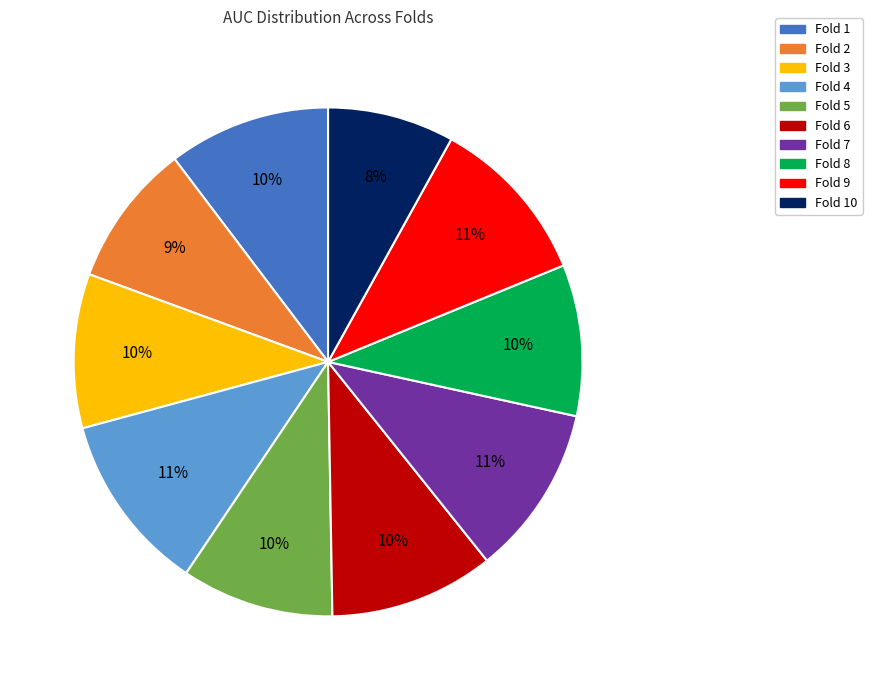

Which slice is the smallest?

Fold 10